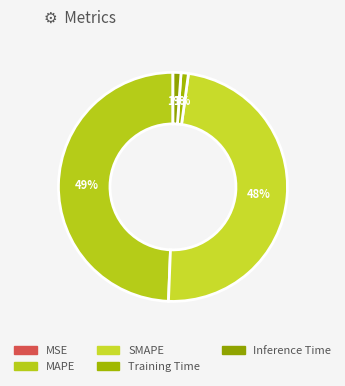

The SMAPE slice represents 37% of the pie. True or false?

False